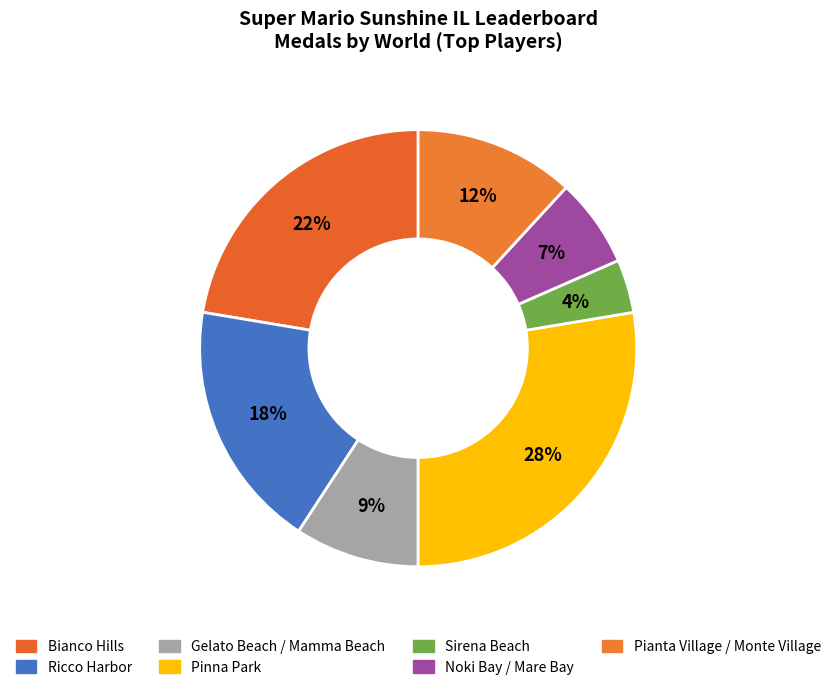

Is the sum of Sirena Beach and Pianta Village / Monte Village greater than half?

No